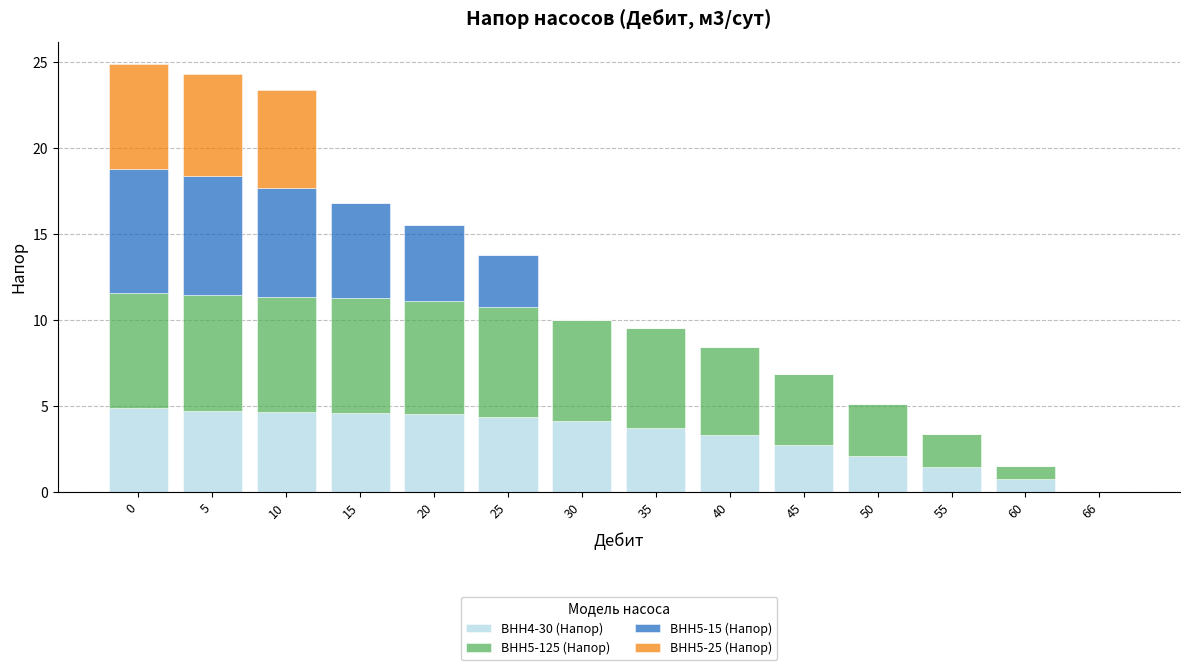

What is the total value across all series at 50?

5.1